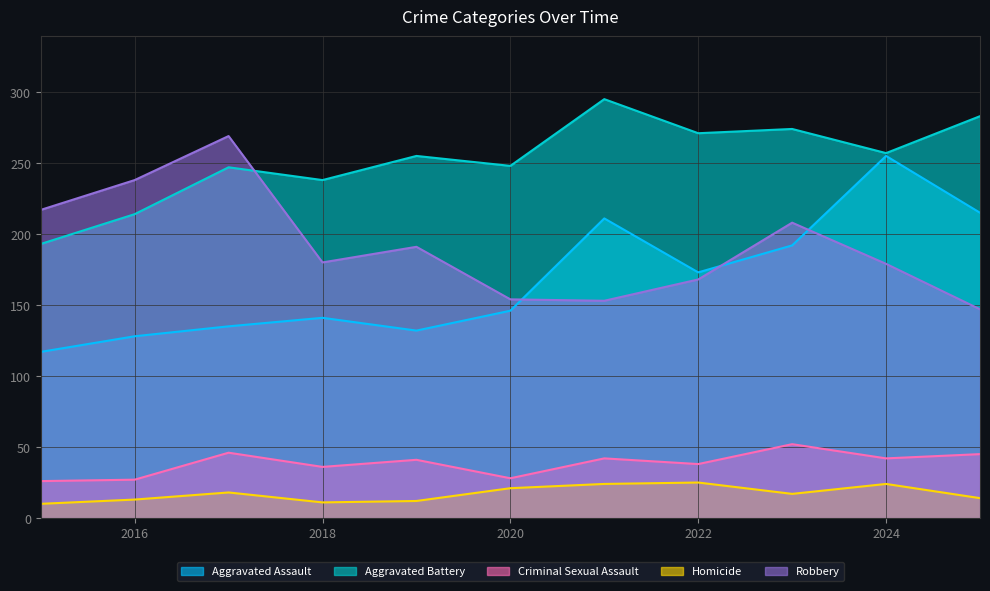

Where is the first local maximum for Homicide?

2017